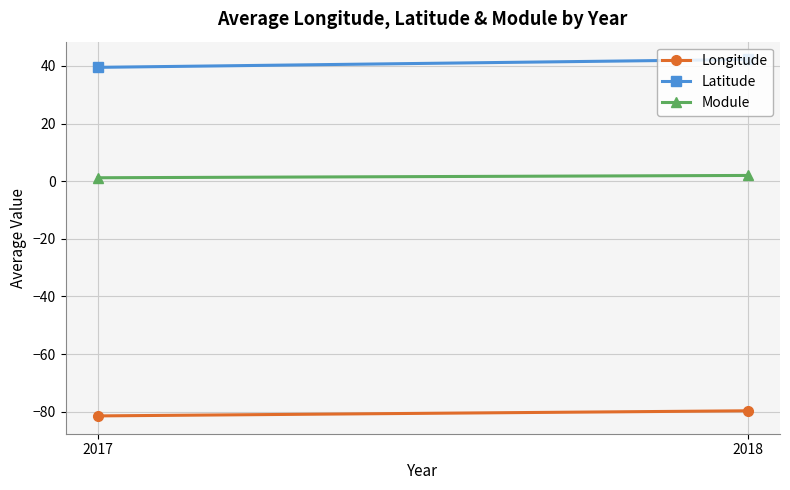

What is the difference between the highest and lowest values at 2018?

121.9